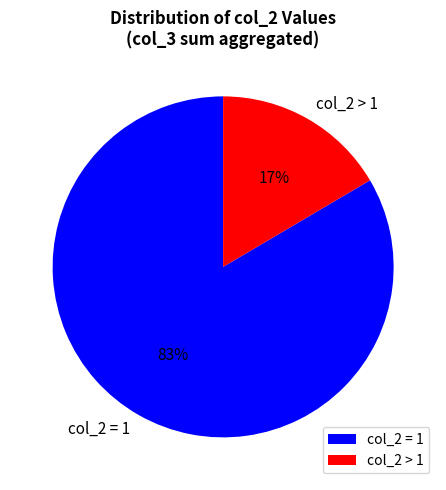

Rank the categories by value from highest to lowest.

col_2 = 1, col_2 > 1